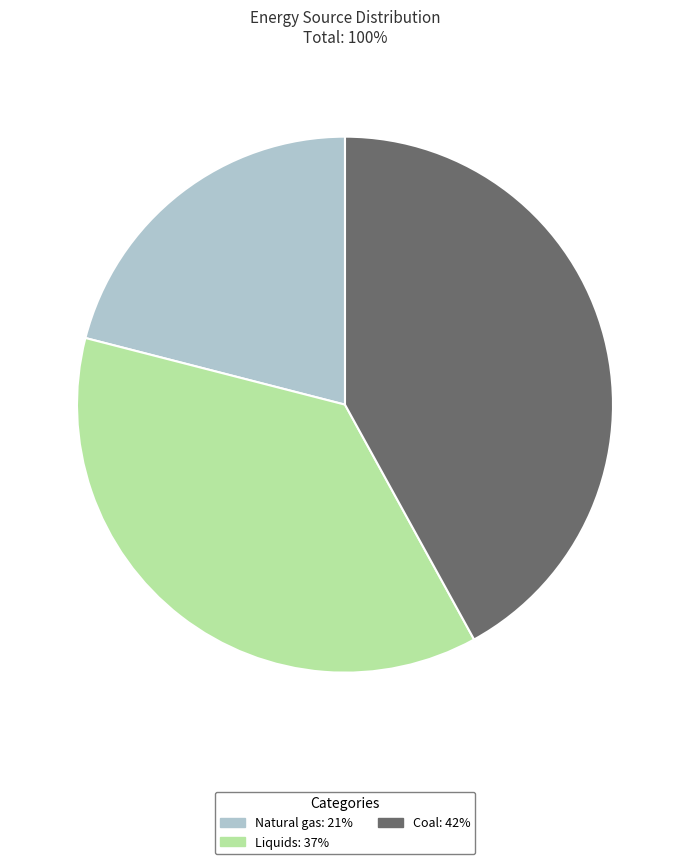

What is the ratio of the value at Coal to the value at Liquids?

1.1